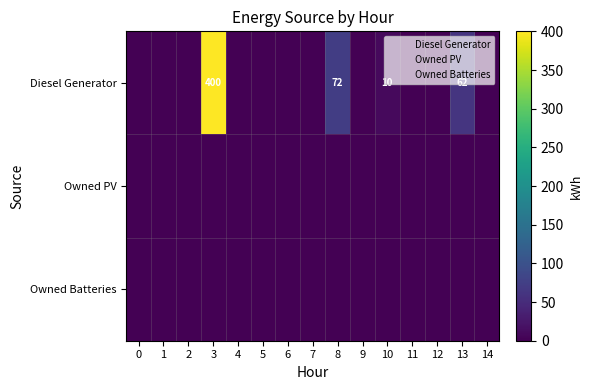

Which series changed the most between 0 and 12?

Diesel Generator